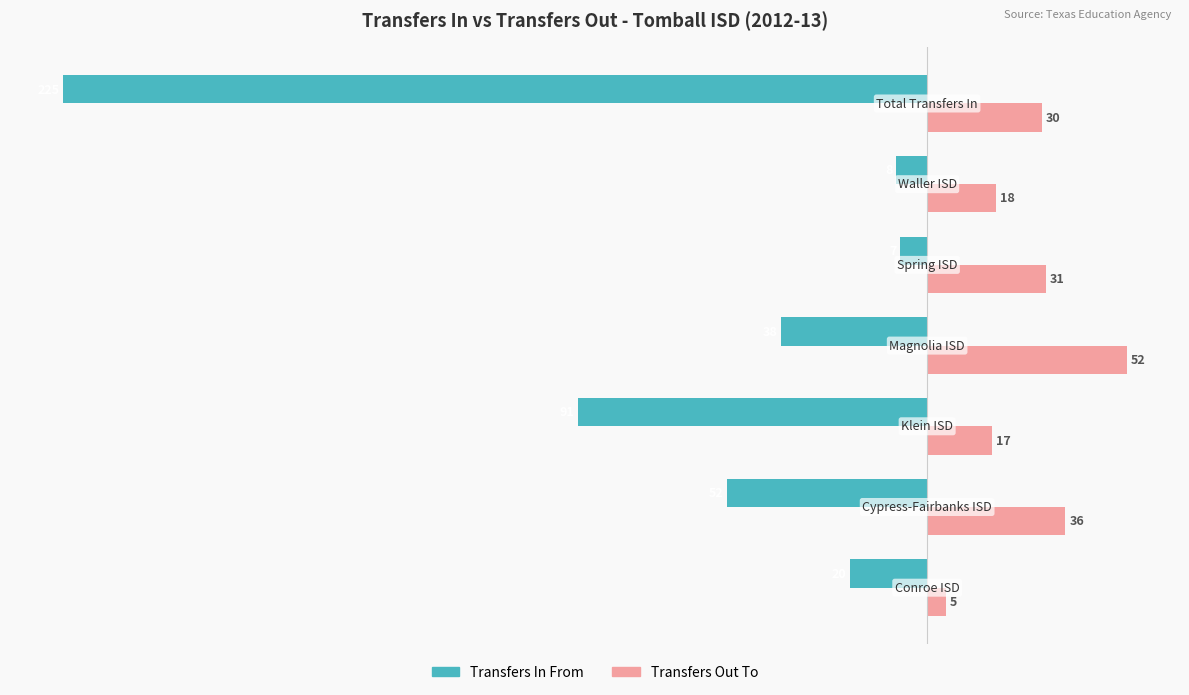

What are all the series names shown in the legend?

Transfers In From, Transfers Out To